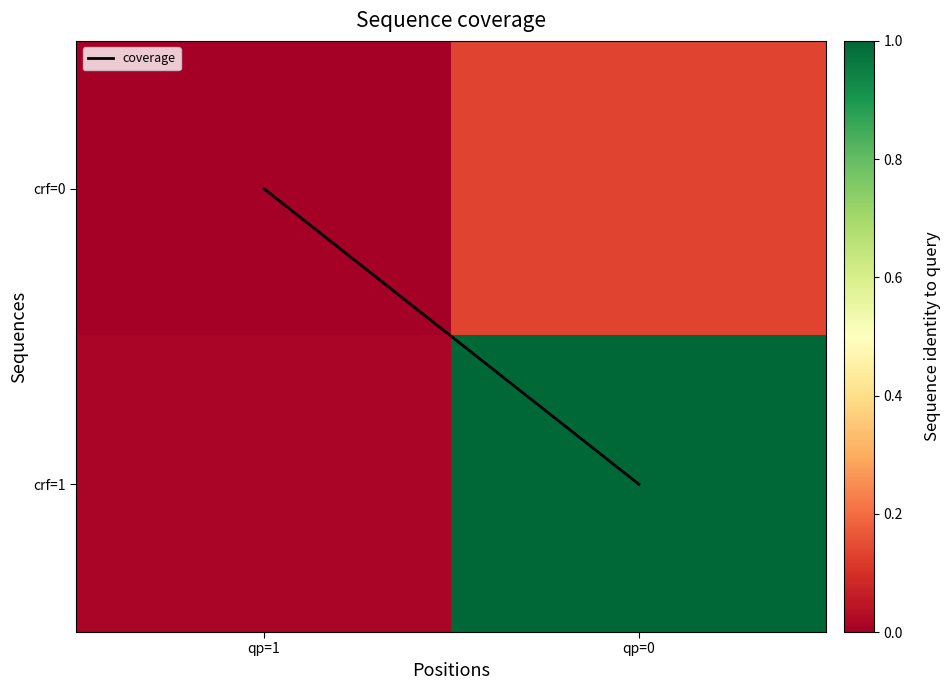

What is the total value across all series at qp=1?

14.7